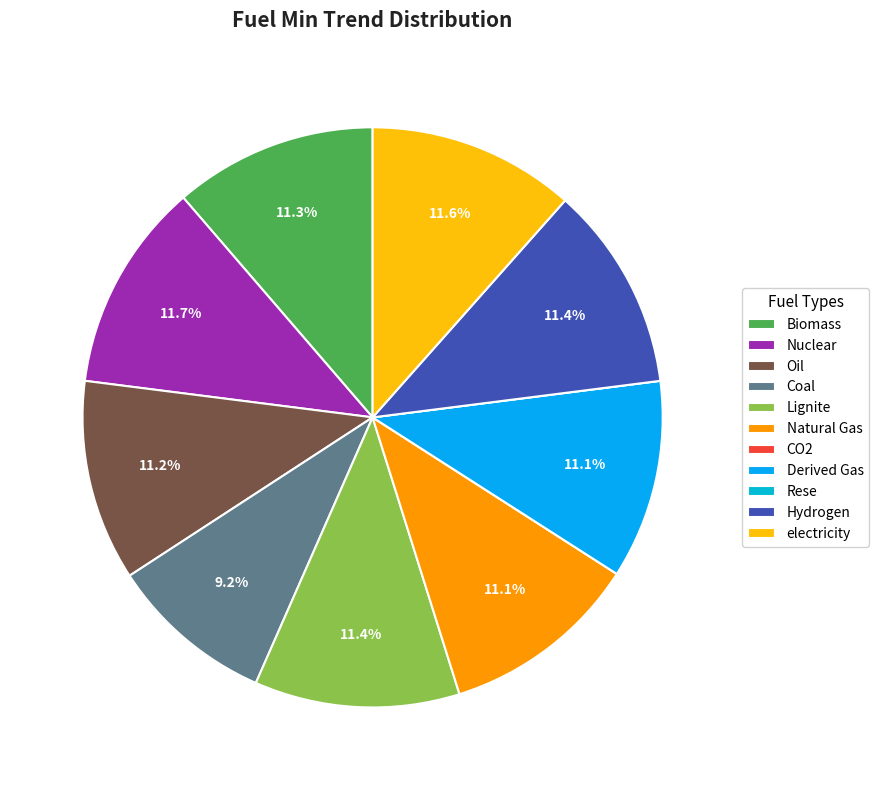

Combined, what portion of the pie is Natural Gas and electricity?

22.6%